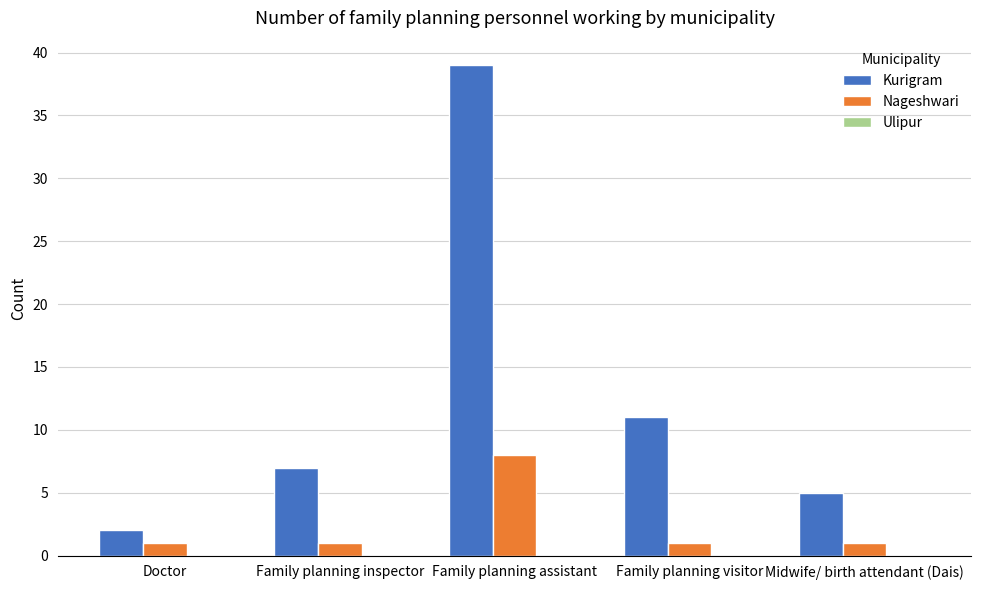

What is the total value across all series at Family planning visitor?

12